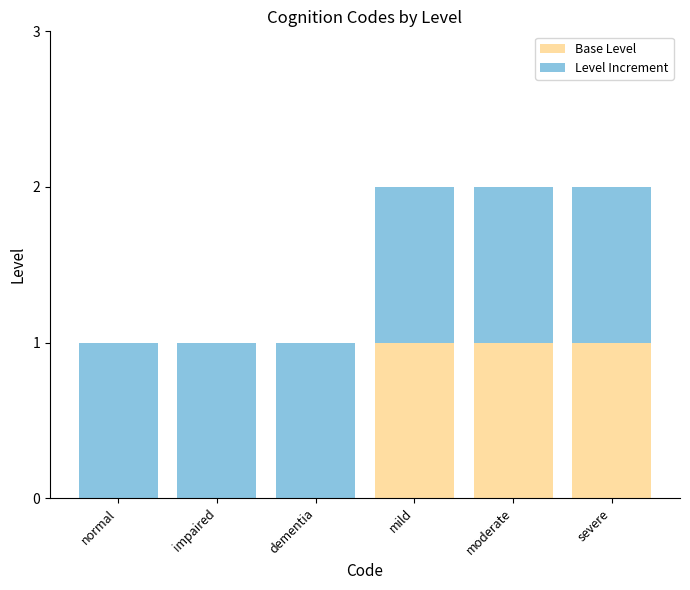

The value of Base Level at impaired is -1. True or false?

False